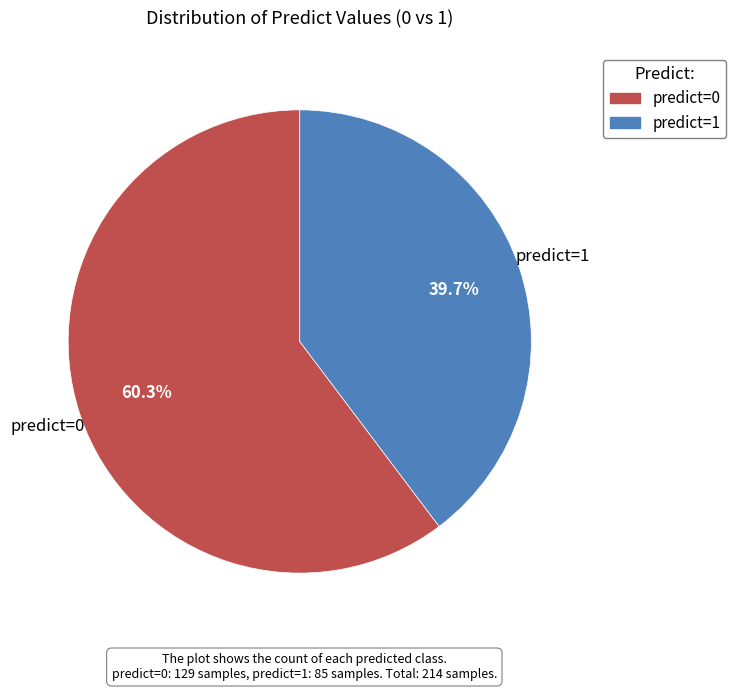

To the nearest percent, what portion does predict=0 represent?

60%